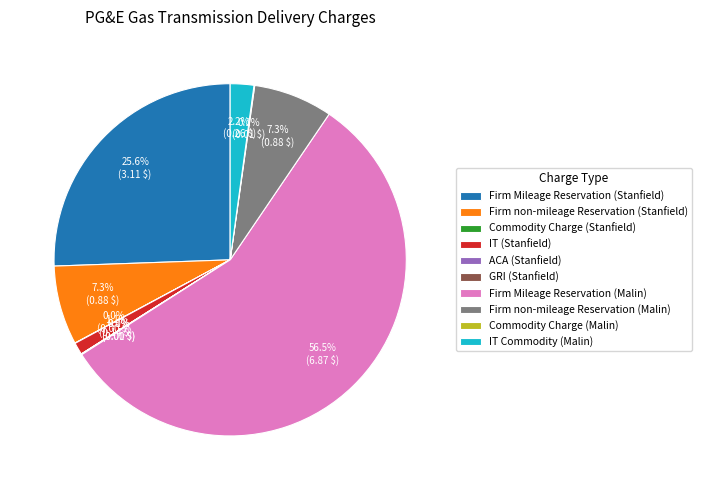

Do IT (Stanfield) and Firm Mileage Reservation (Stanfield) together represent more than half of the pie?

No